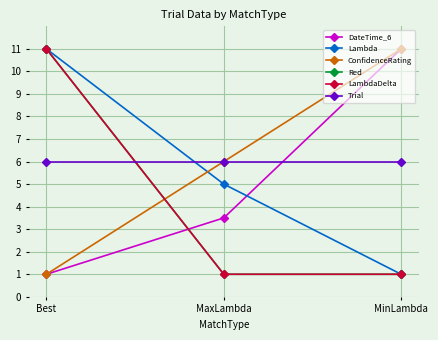

What is the total value across all series at Best?

41.0